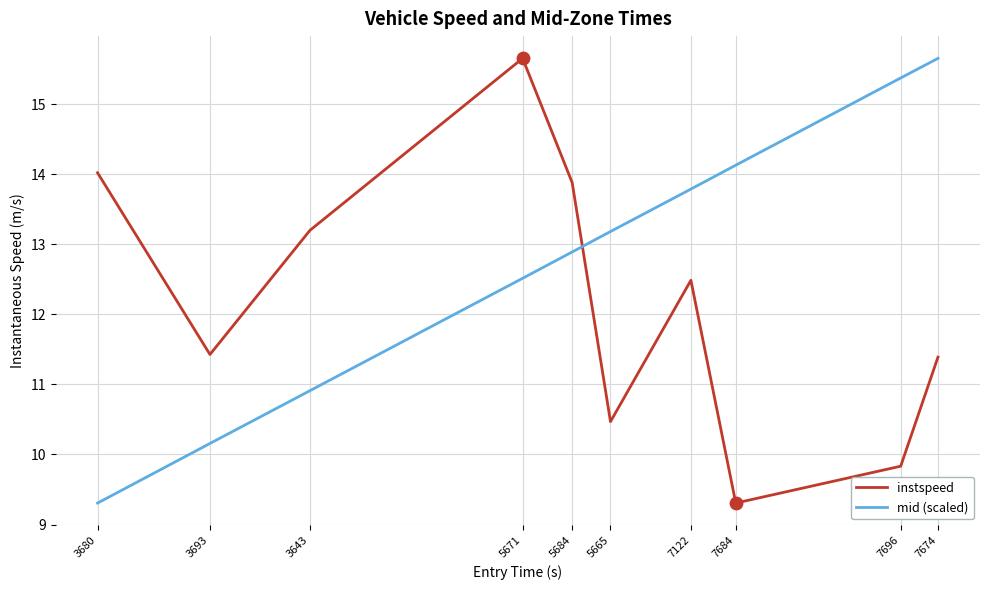

What is the difference between the highest and lowest values at 5671?

3.1